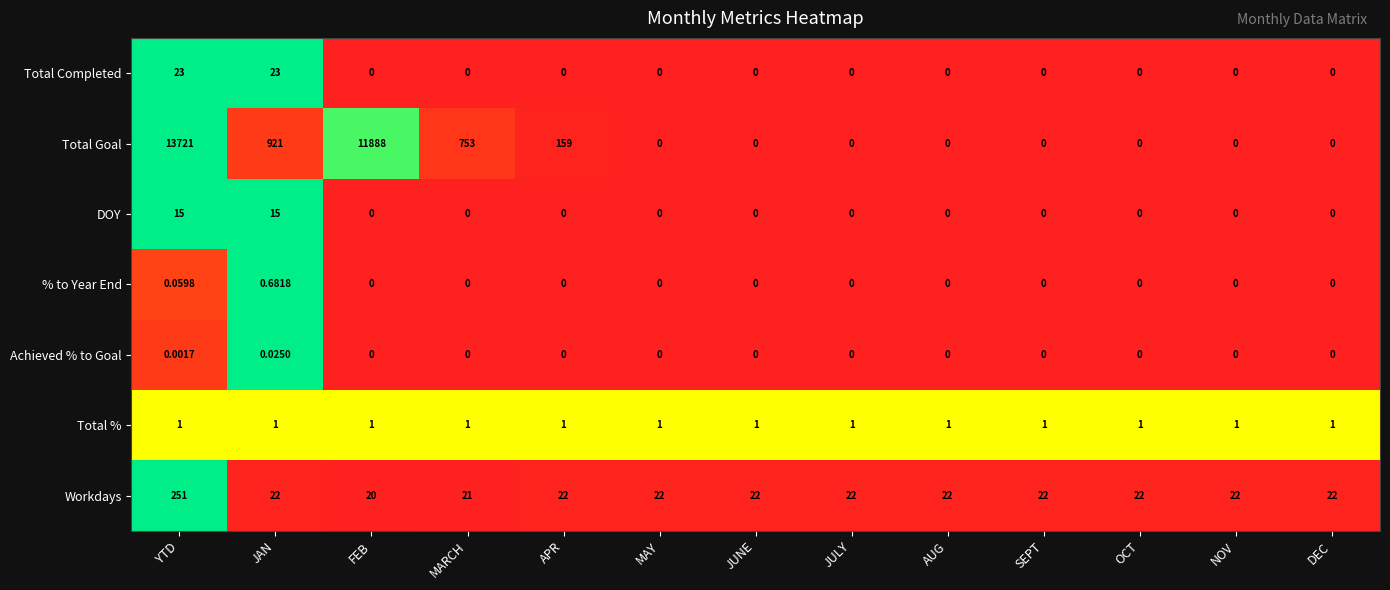

Which category has the highest value in the Total Goal series?

YTD